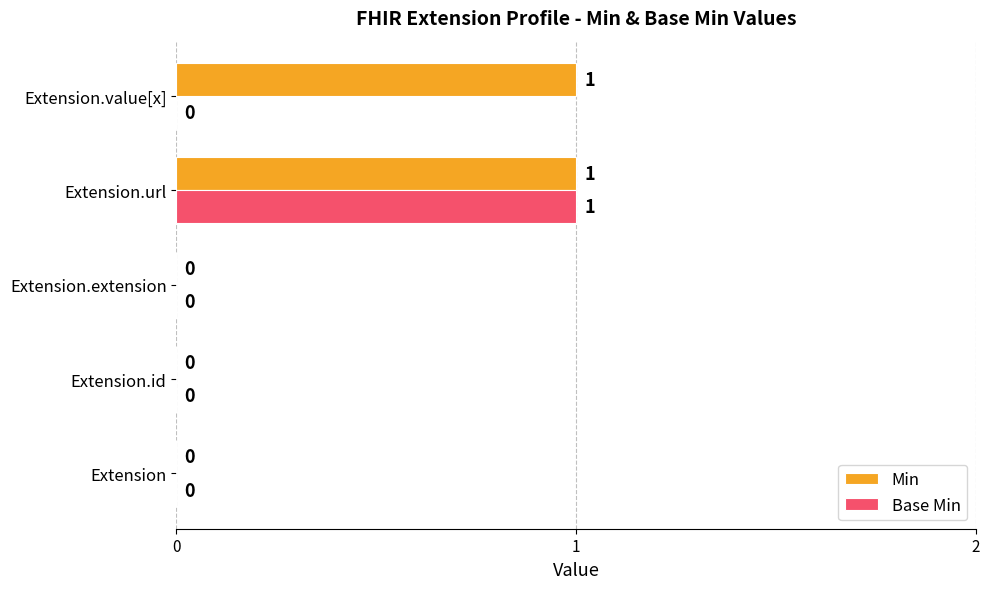

At which category is the sum across all series the highest?

Extension.url